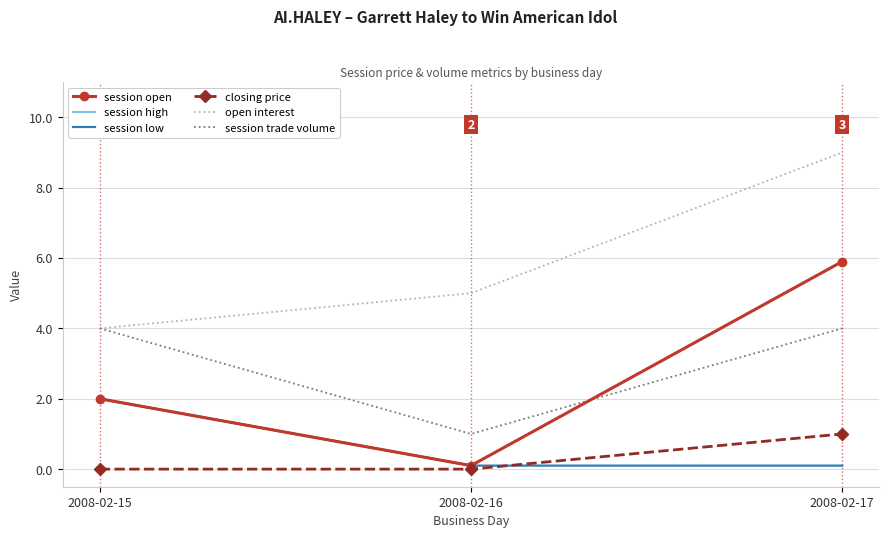

Reading right to left, list all the values displayed in this chart.

session open: 5.9	0.1	2.0
session high: 5.9	0.1	2.0
session low: 0.1	0.1	2.0
closing price: 1.0	0.0	0.0
open interest: 9.0	5.0	4.0
session trade volume: 4.0	1.0	4.0